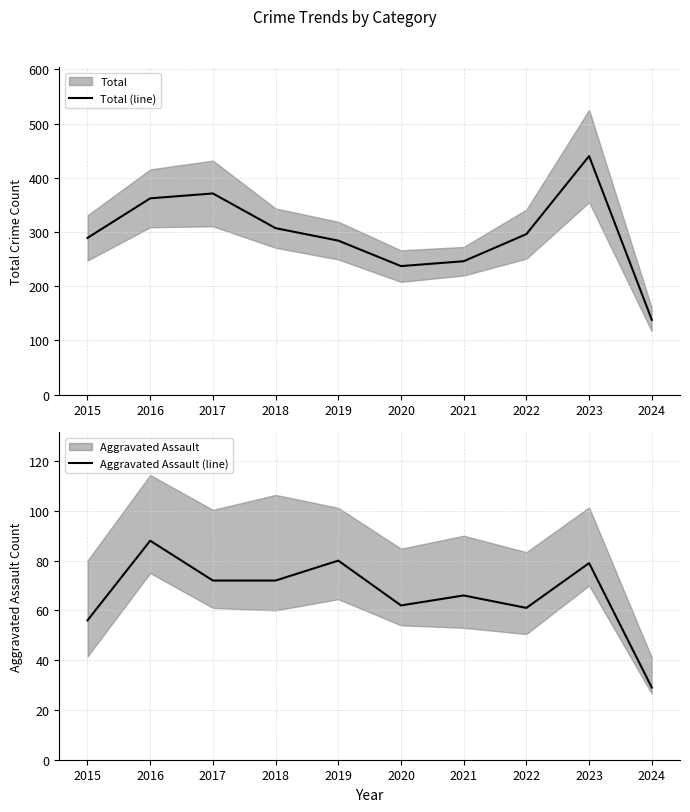

Where is Total (line) nearest to the value 289?

2015